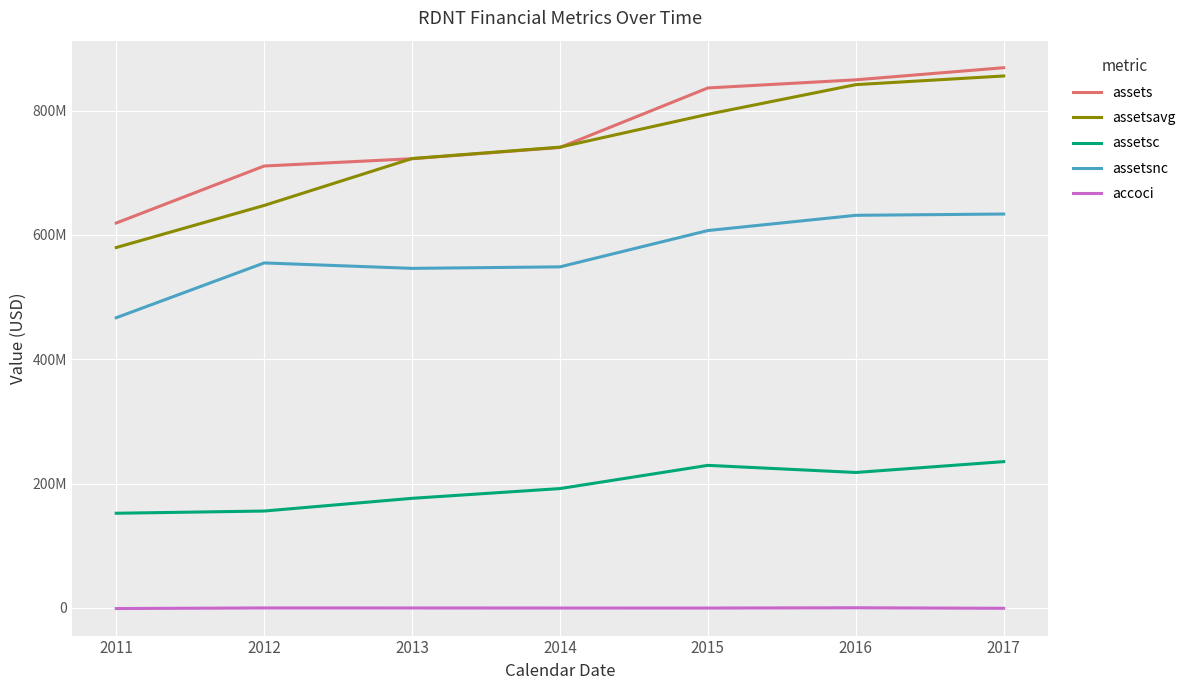

What are all the series names shown in the legend?

assets, assetsavg, assetsc, assetsnc, accoci